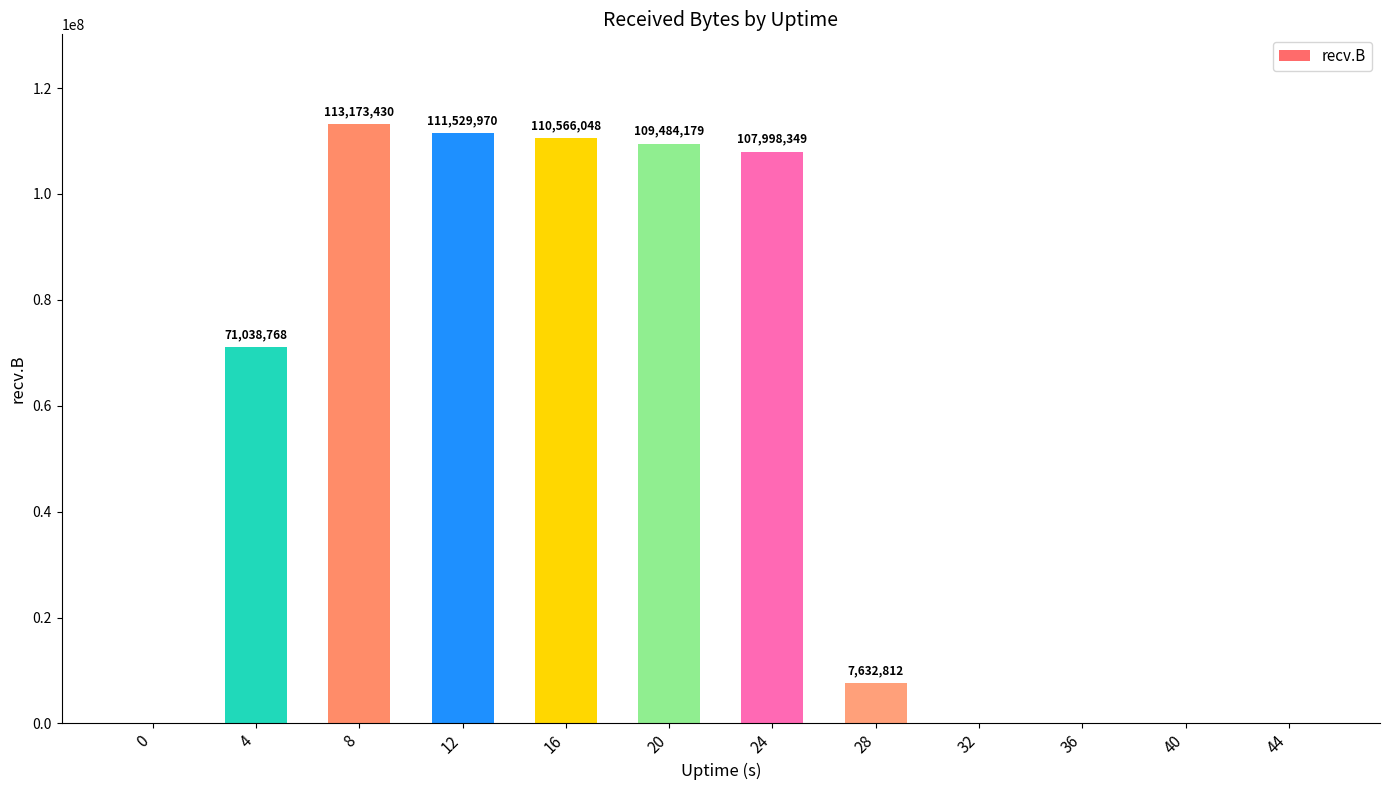

Reading left to right, extract all data points from this chart.

0	71038768	113173430	111529970	110566048	109484179	107998349	7632812	0	0	0	0